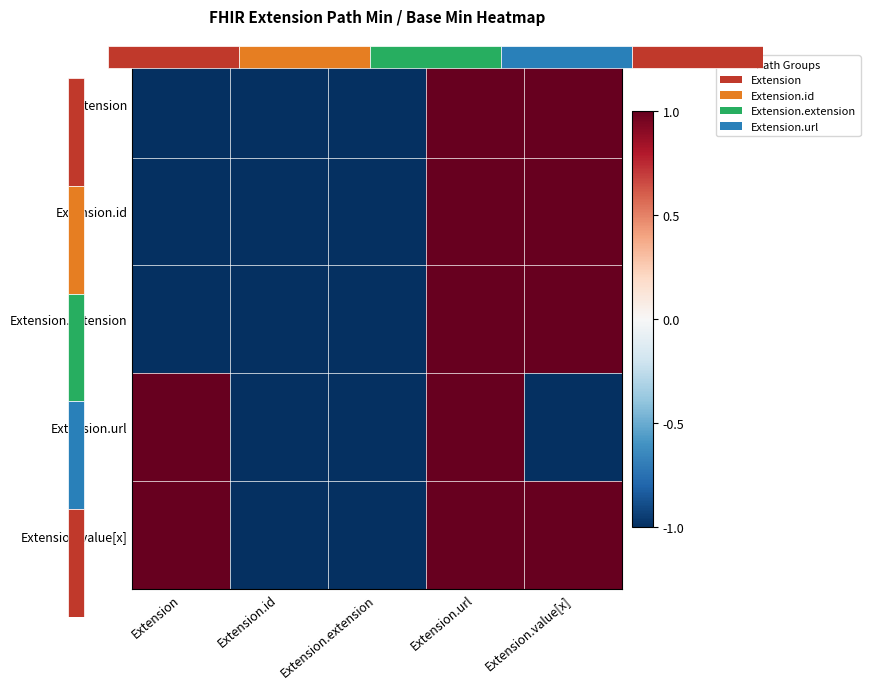

How many values in Extension.id are above zero?

2